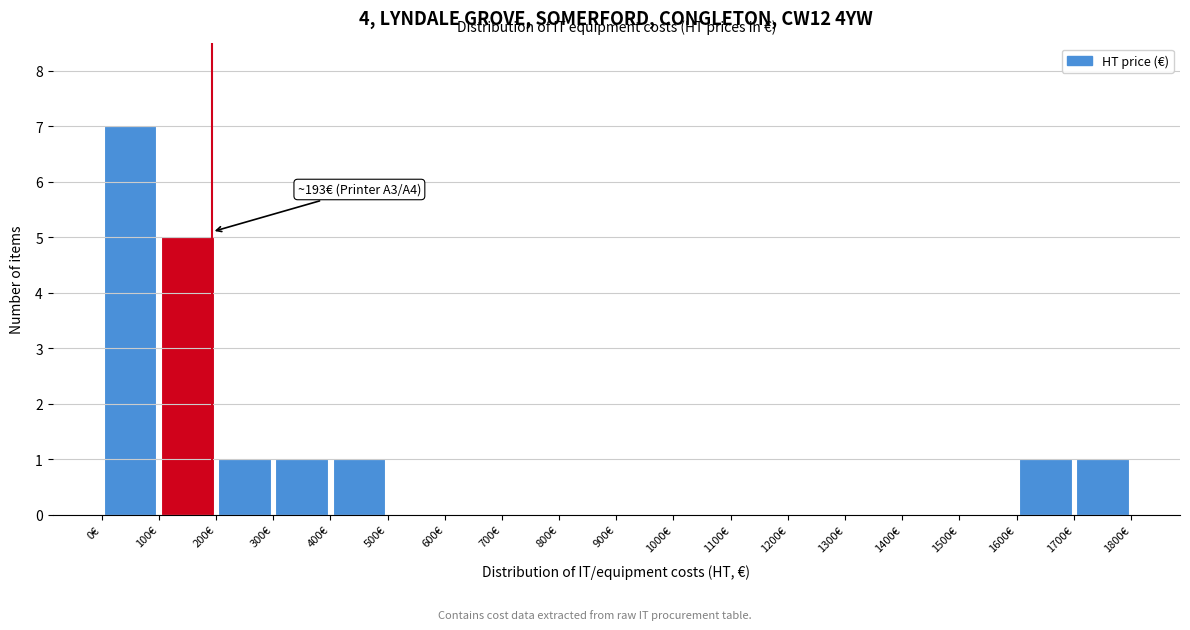

Over which range of the x-axis is the bar tallest?

0 to 100